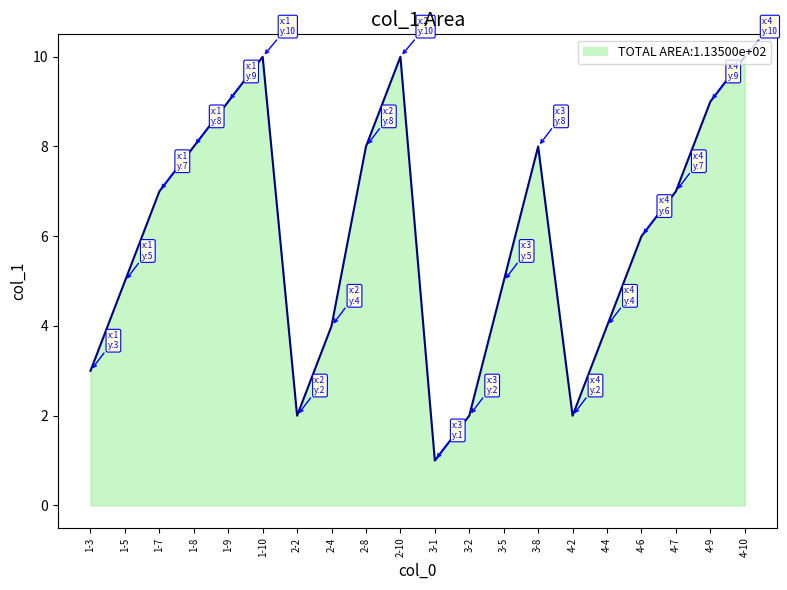

Reading left to right, what are all the values shown in this chart?

3	5	7	8	9	10	2	4	8	10	1	2	5	8	2	4	6	7	9	10